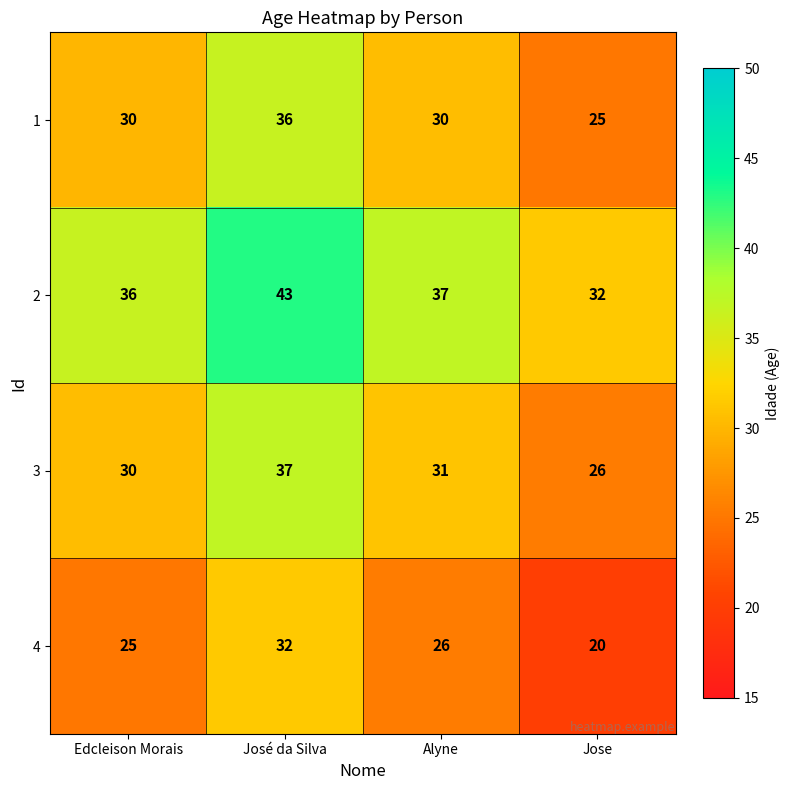

What value does the 3 series have at José da Silva?

37